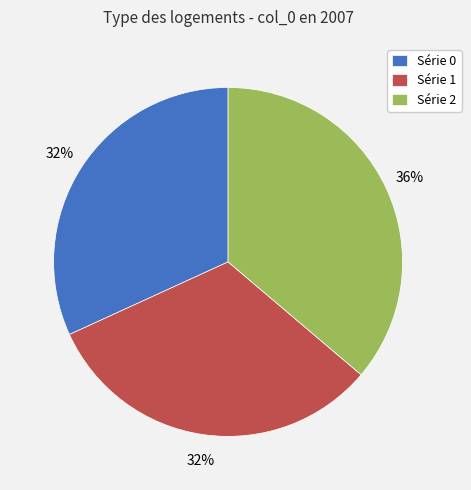

Combined, do Série 1 and Série 0 account for over 50%?

Yes